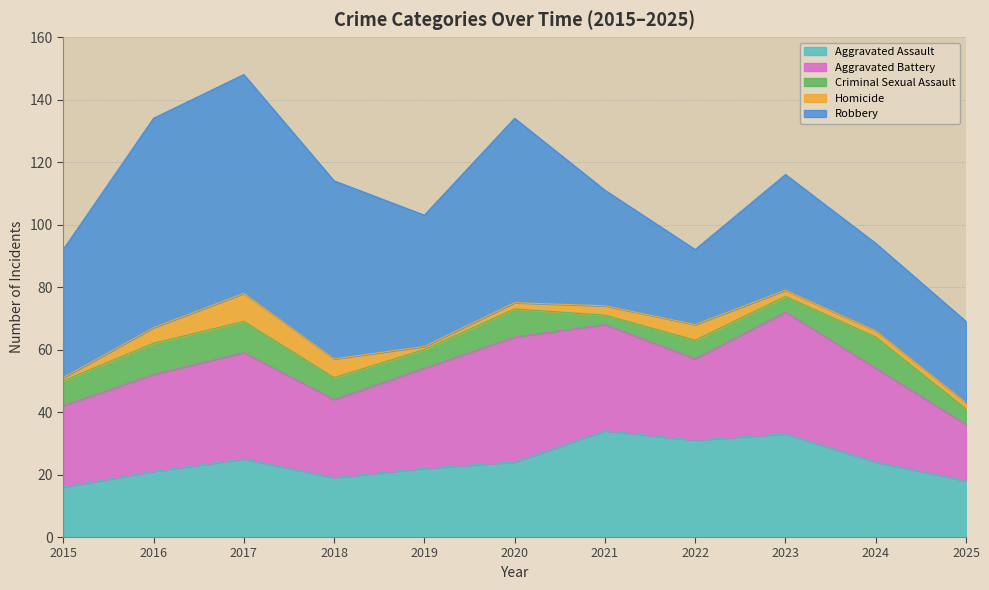

What is the minimum value for Criminal Sexual Assault?

3